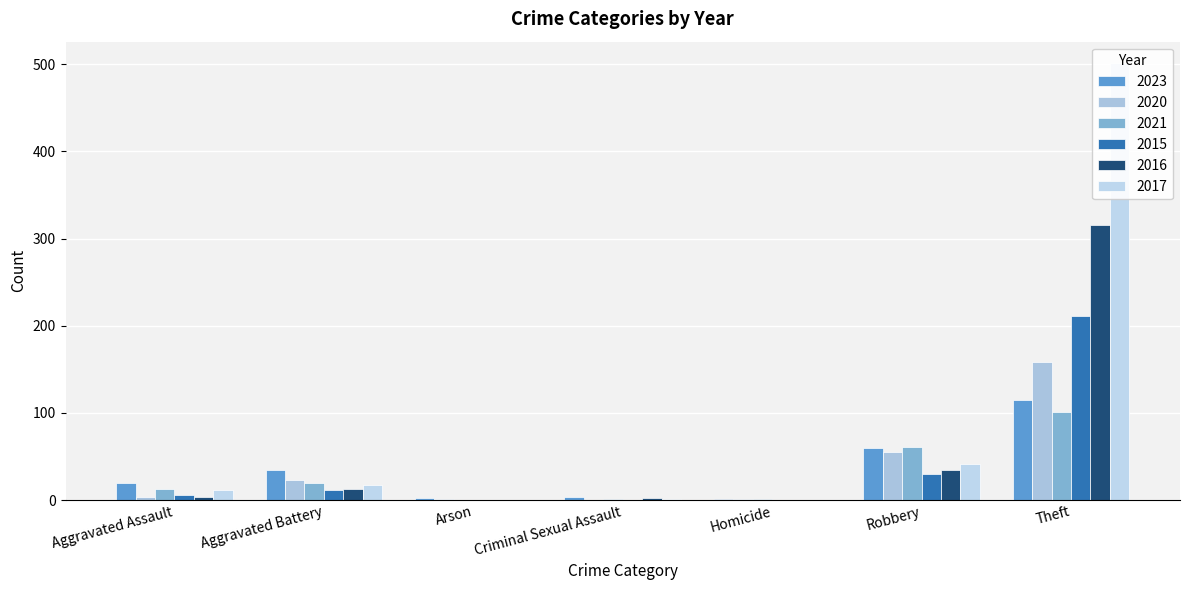

Is it true that 2016 equals -151 at Homicide?

False